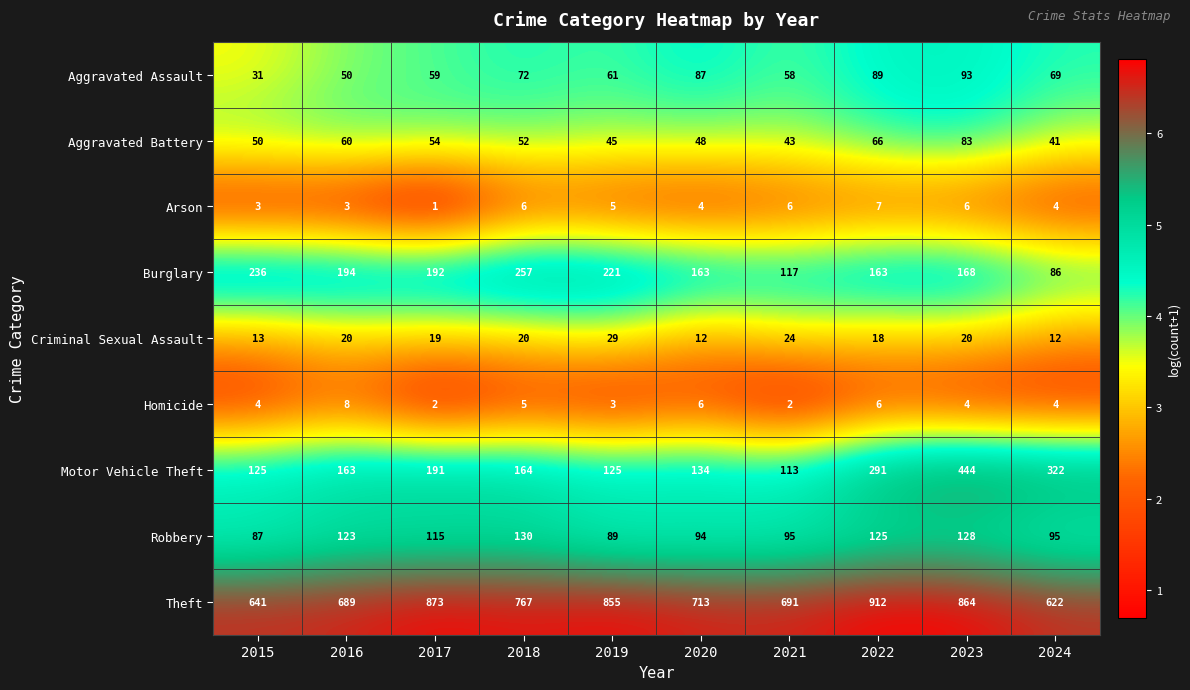

Read the Homicide value at 2024.

4